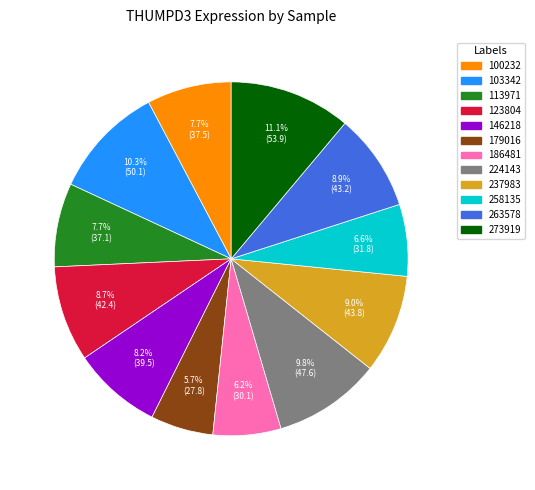

The 237983 slice represents 22% of the pie. True or false?

False